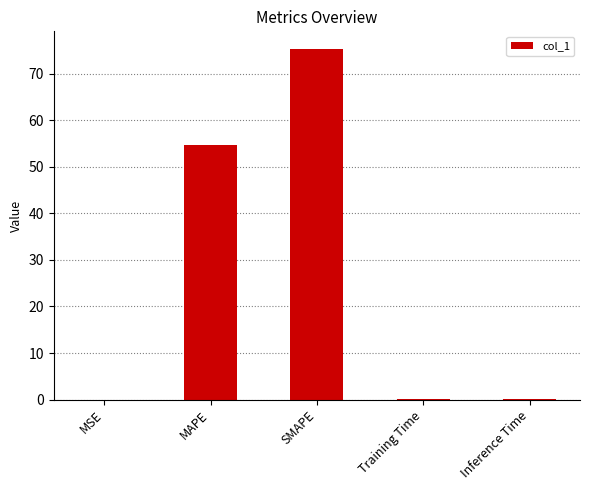

What is the sum of all values?

130.2